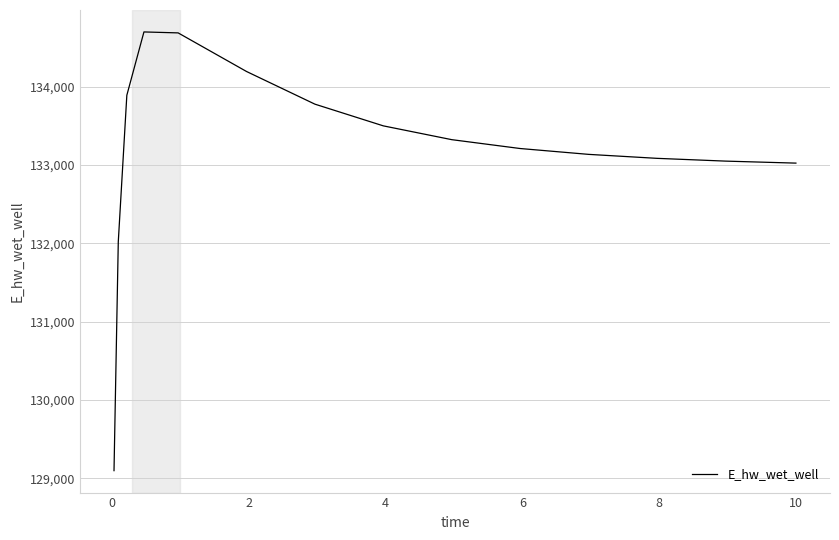

What is the greatest value displayed?

134701.0